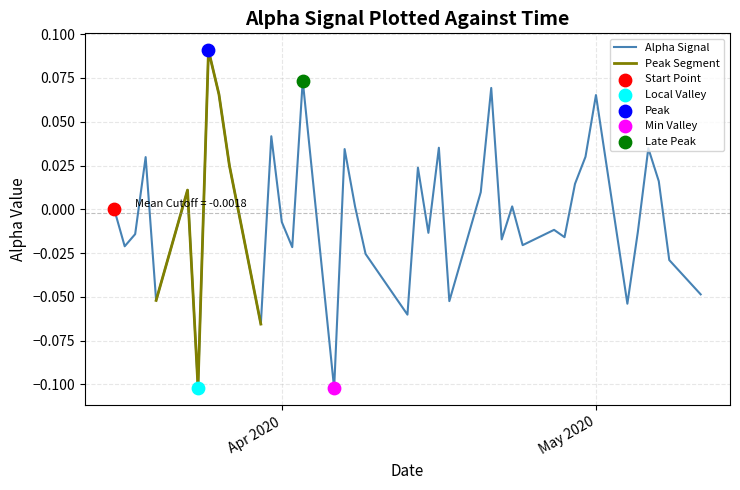

Between 2020-03-27 and 2020-04-08, which is larger?

2020-03-27